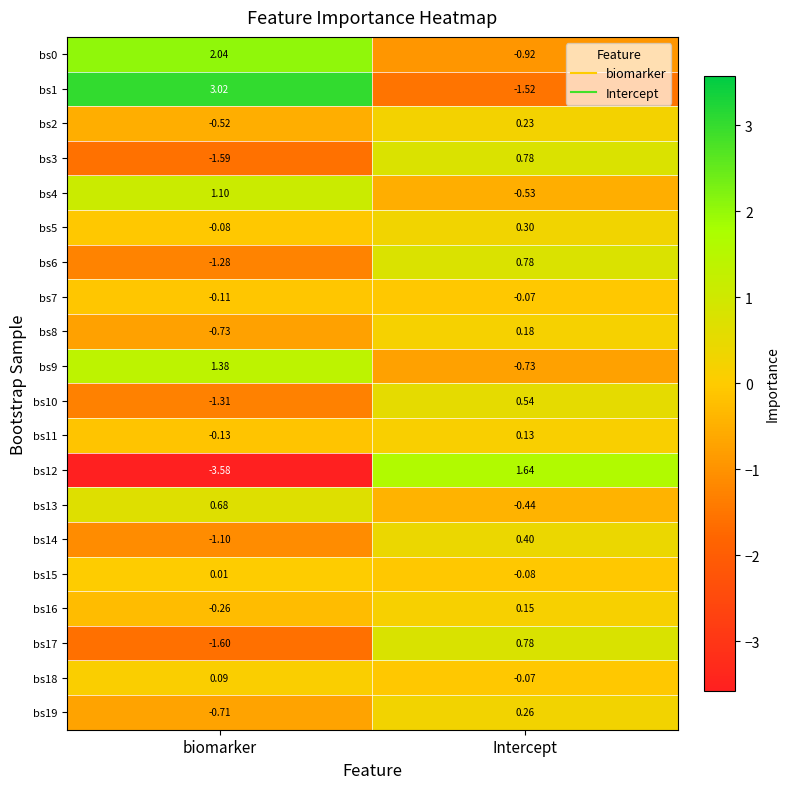

At which label does bs13 reach its minimum?

Intercept